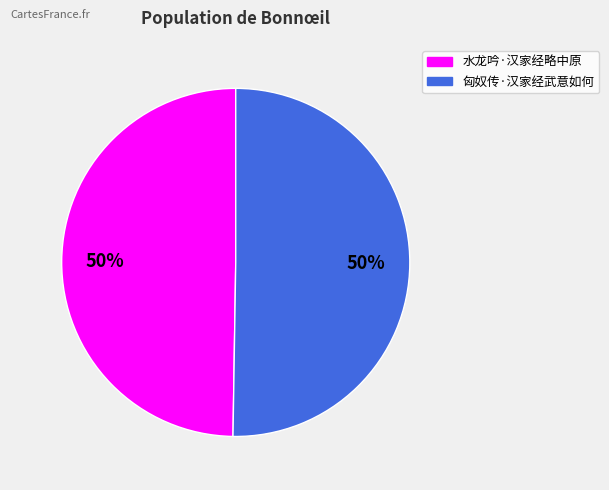

To the nearest percent, what portion does 匈奴传·汉家经武意如何 represent?

50%